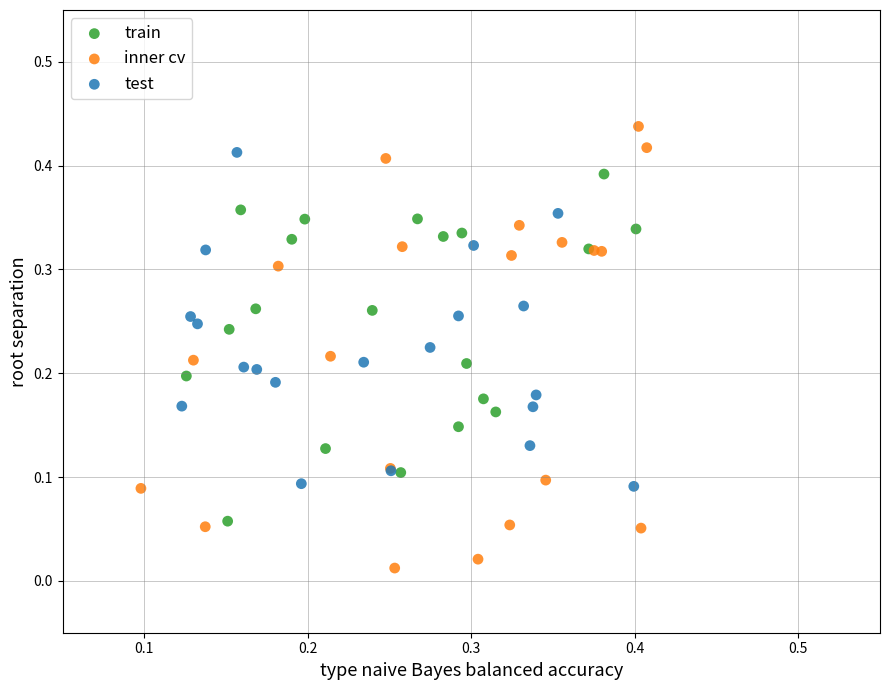

Which series reaches the minimum Y coordinate?

inner cv